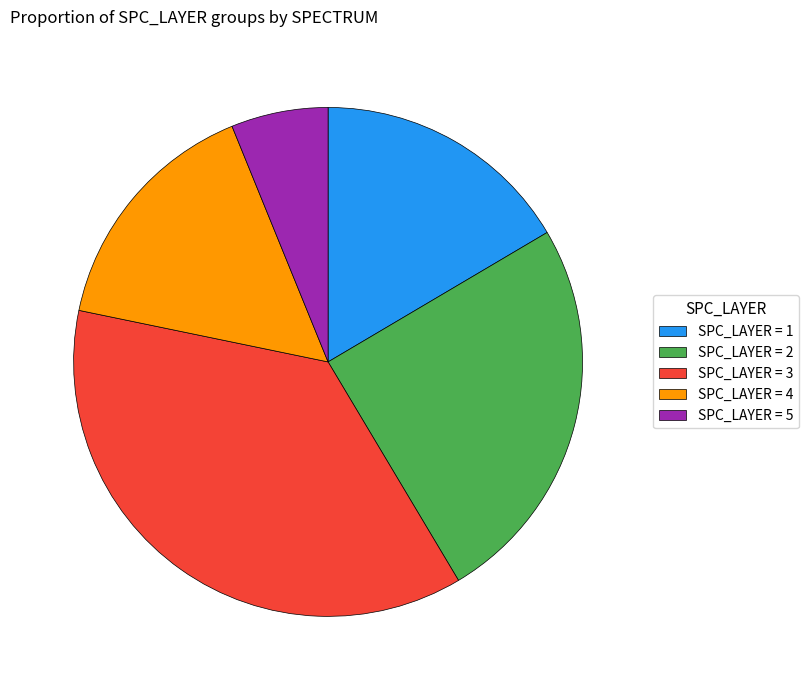

Rank the categories by value from lowest to highest.

SPC_LAYER = 5, SPC_LAYER = 4, SPC_LAYER = 1, SPC_LAYER = 2, SPC_LAYER = 3